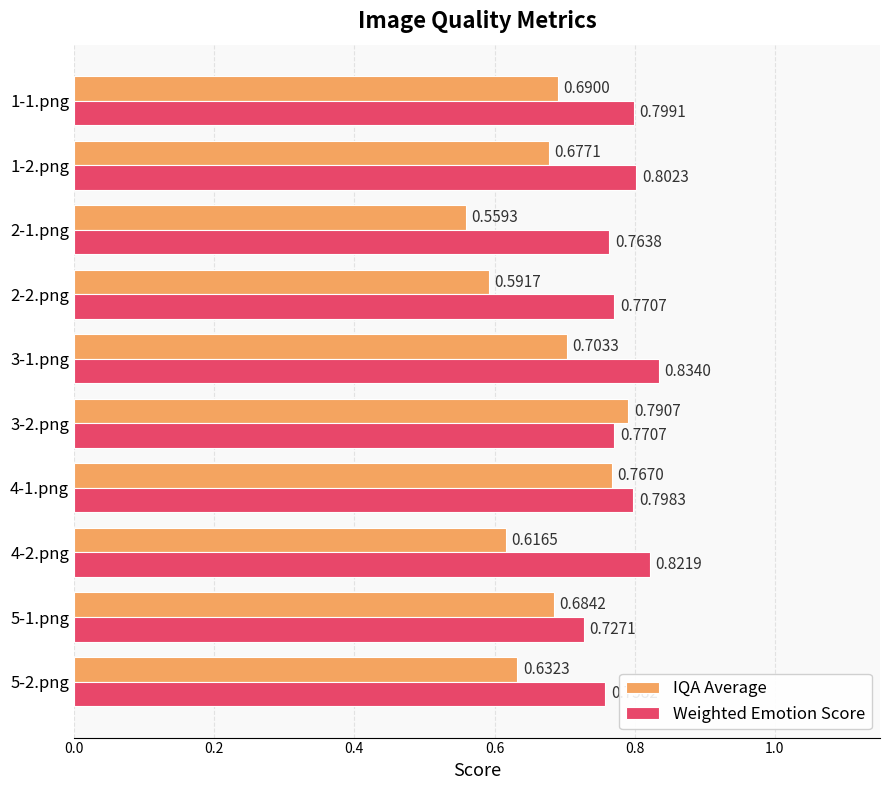

At which category is the sum across all series the highest?

4-1.png